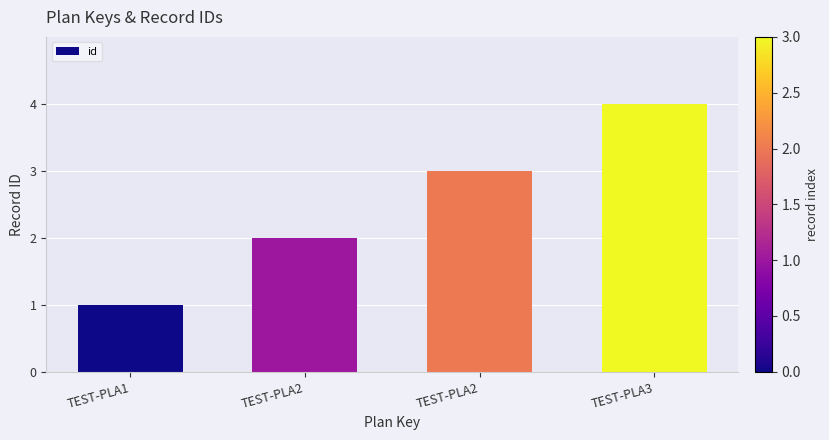

What is the ratio of the value at TEST-PLA3 to the value at TEST-PLA2?

1.3